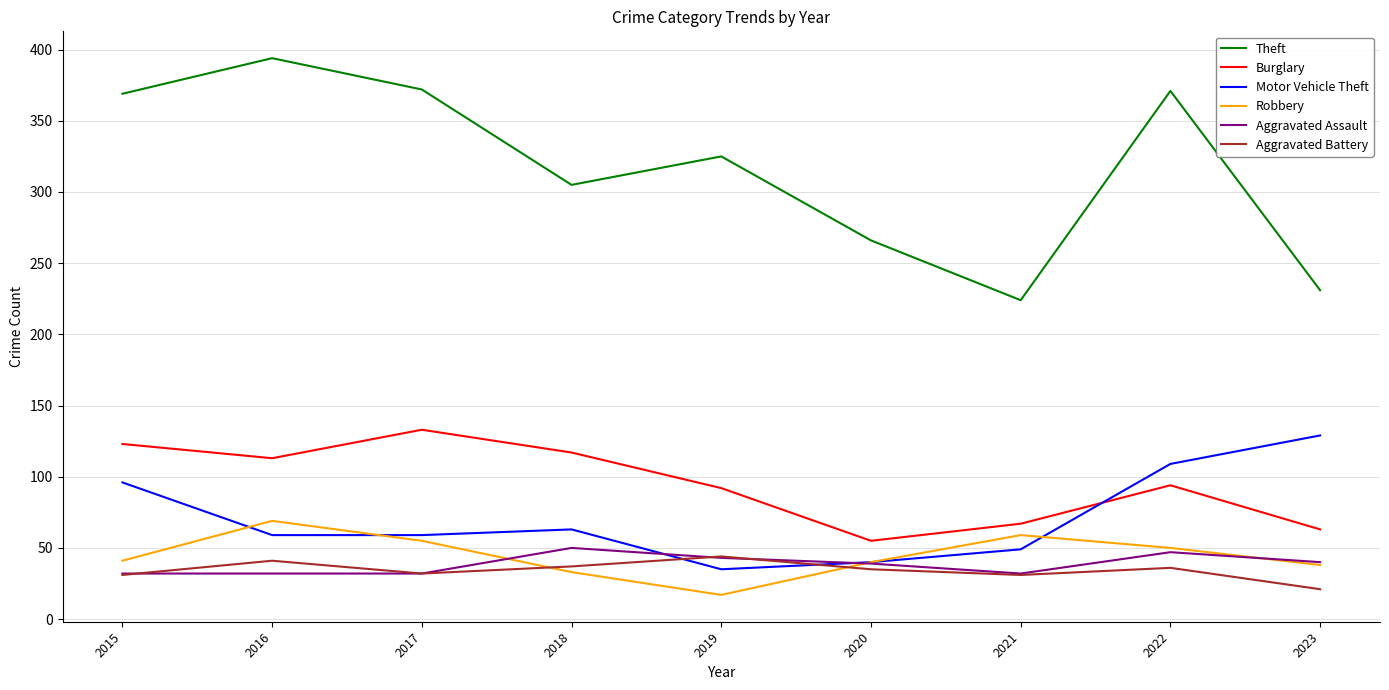

What is the approximate value of Aggravated Battery at 2019, to the nearest 5?

45